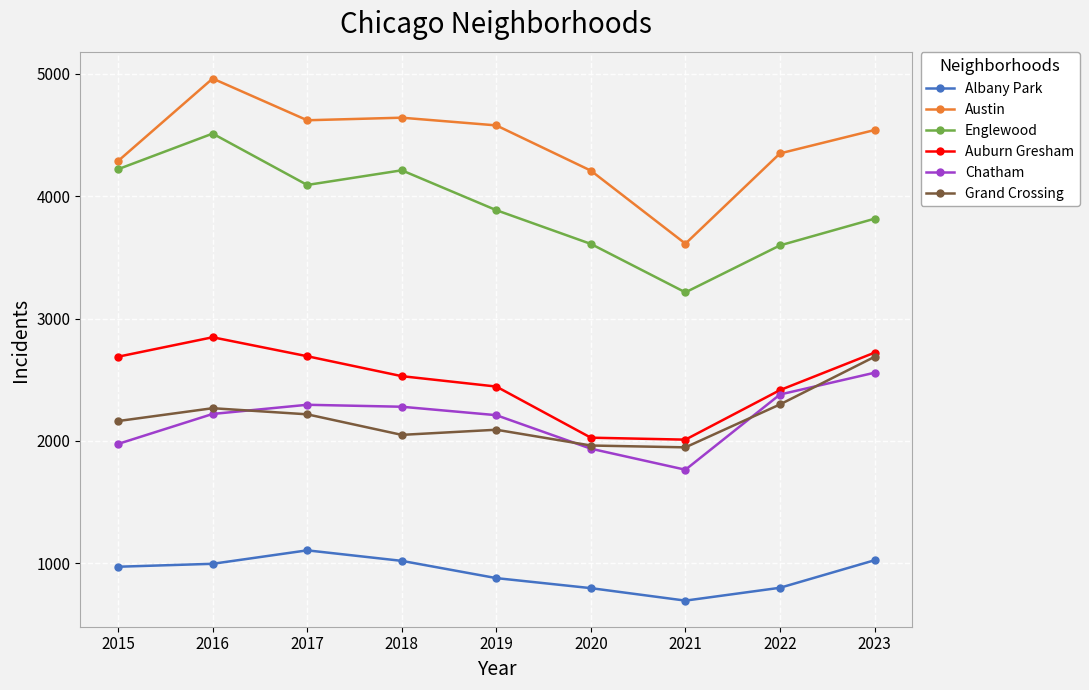

Which series has the largest range (max minus min)?

Austin